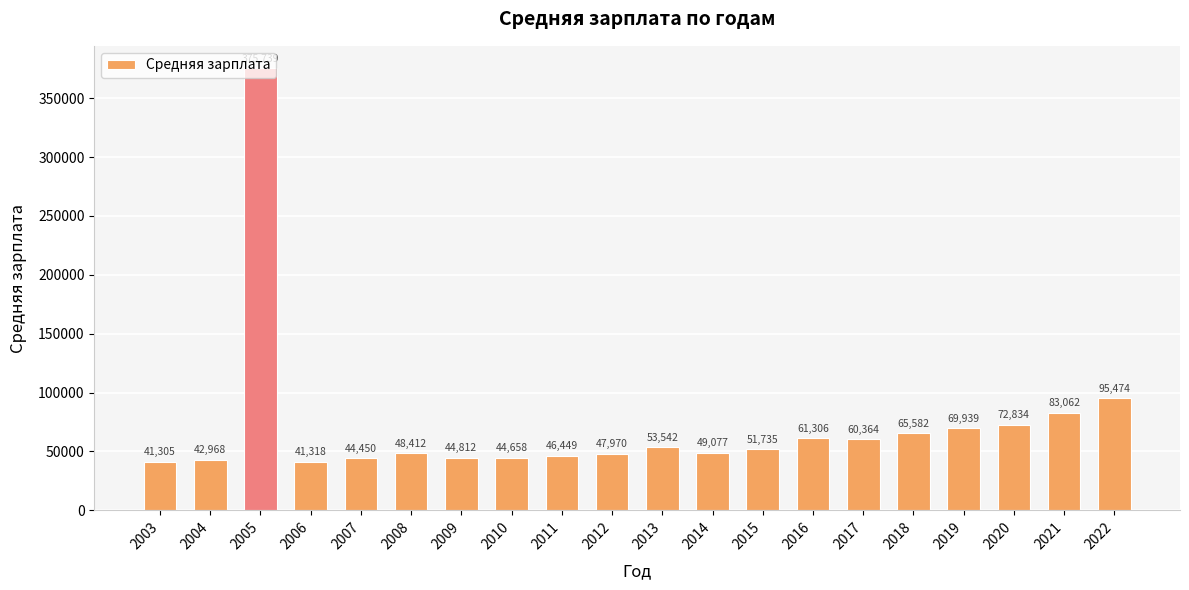

Rank the categories by value from lowest to highest.

2003, 2006, 2004, 2007, 2010, 2009, 2011, 2012, 2008, 2014, 2015, 2013, 2017, 2016, 2018, 2019, 2020, 2021, 2022, 2005